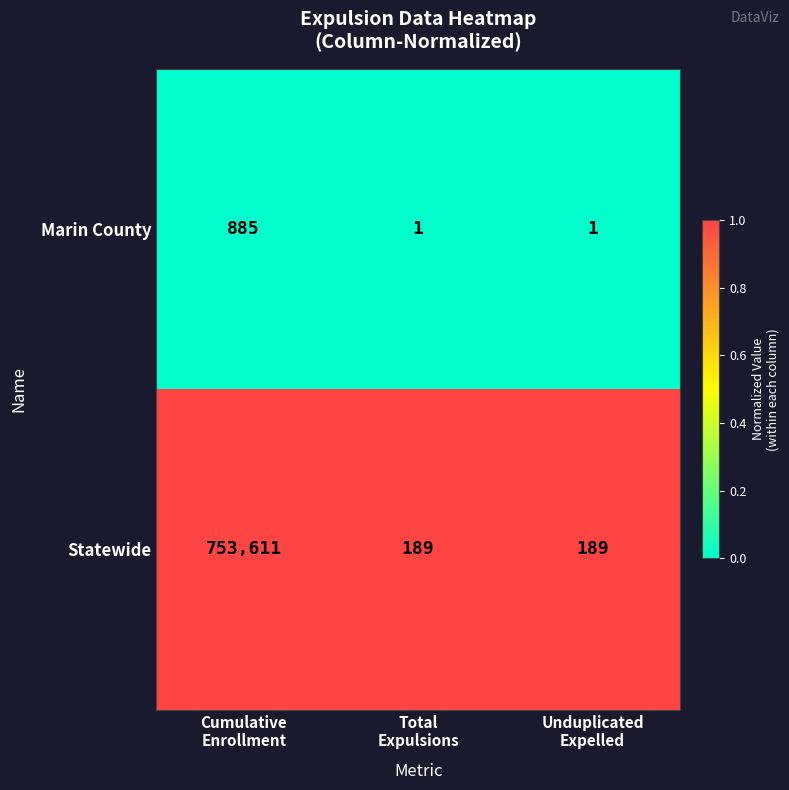

Which series has the largest total across all categories?

Statewide